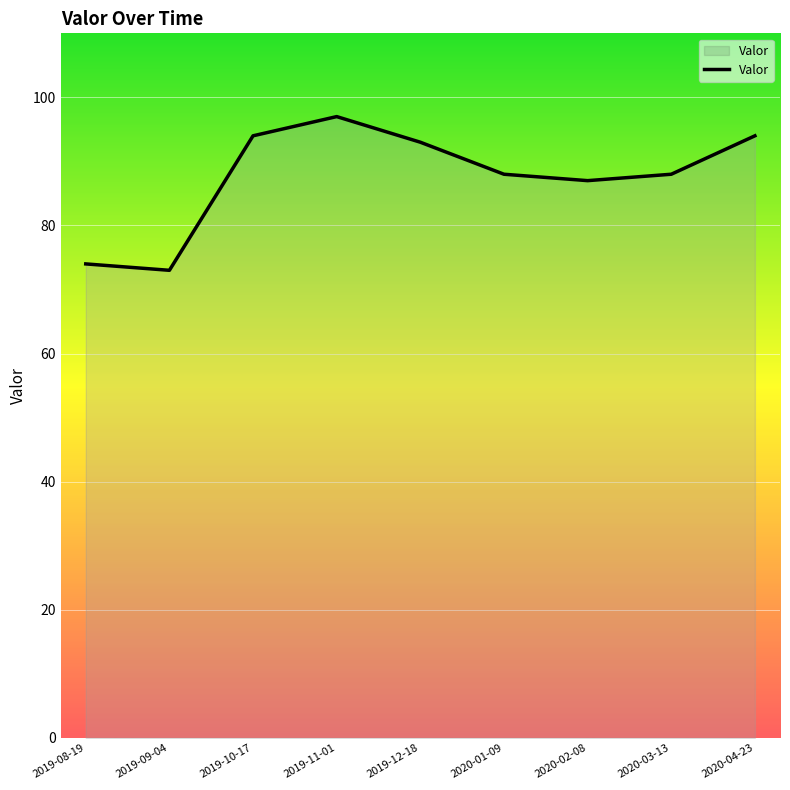

Where does the data first go above 88?

2019-10-17